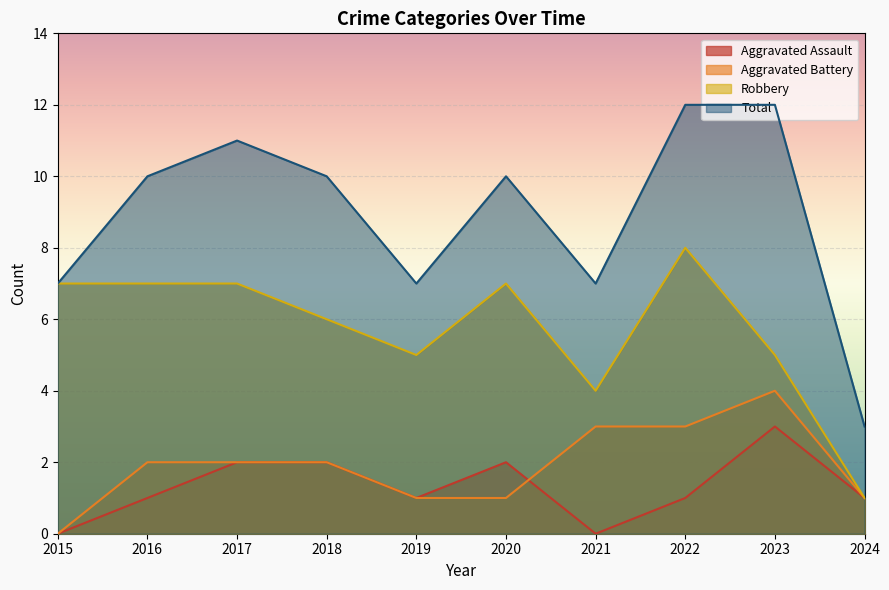

What is the sum of the Robbery values at 2015 and 2019?

12